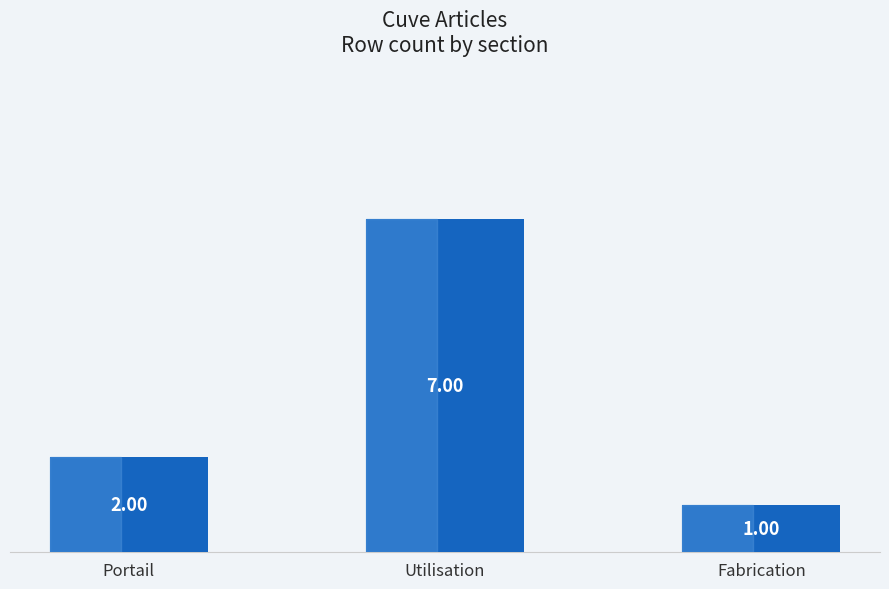

What is the difference between the maximum and minimum values?

6